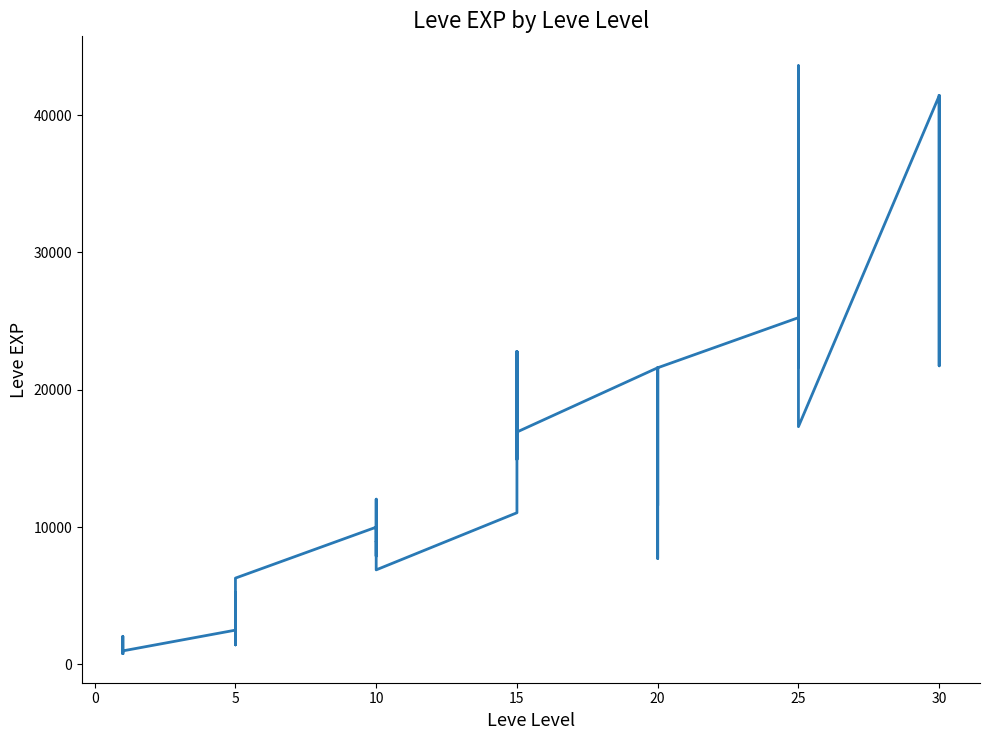

Reading right to left, extract all data points from this chart.

41410	21740	41410	41410	17310	43600	36390	26160	21650	25250	21600	7710	21600	17120	11560	21600	16920	16920	22790	14920	22790	11040	6880	8930	7880	12030	8930	9990	6280	3600	1420	5220	1420	2490	980	800	1330	1330	2040	800